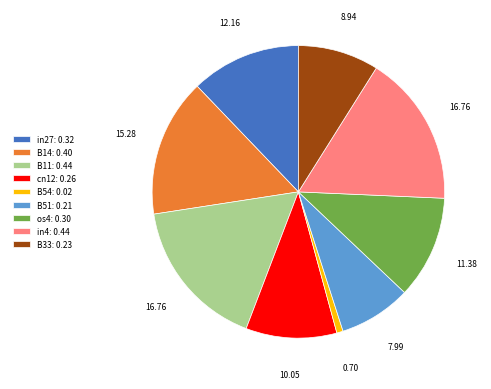

Which has a higher value, B14: 0.40 or in27: 0.32?

B14: 0.40